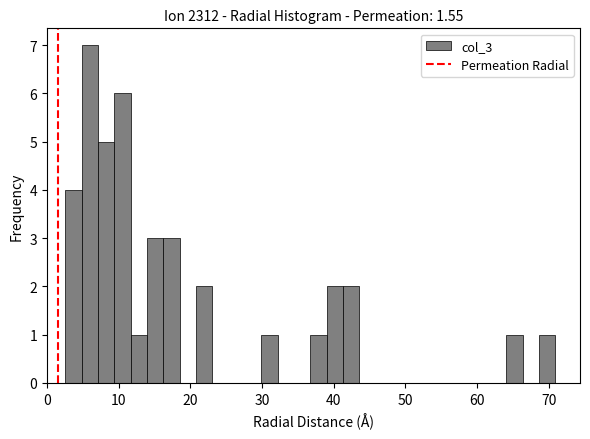

Around what value on the x-axis is the tallest bar? Give the approximate position of its centre, as read against the axis.

6